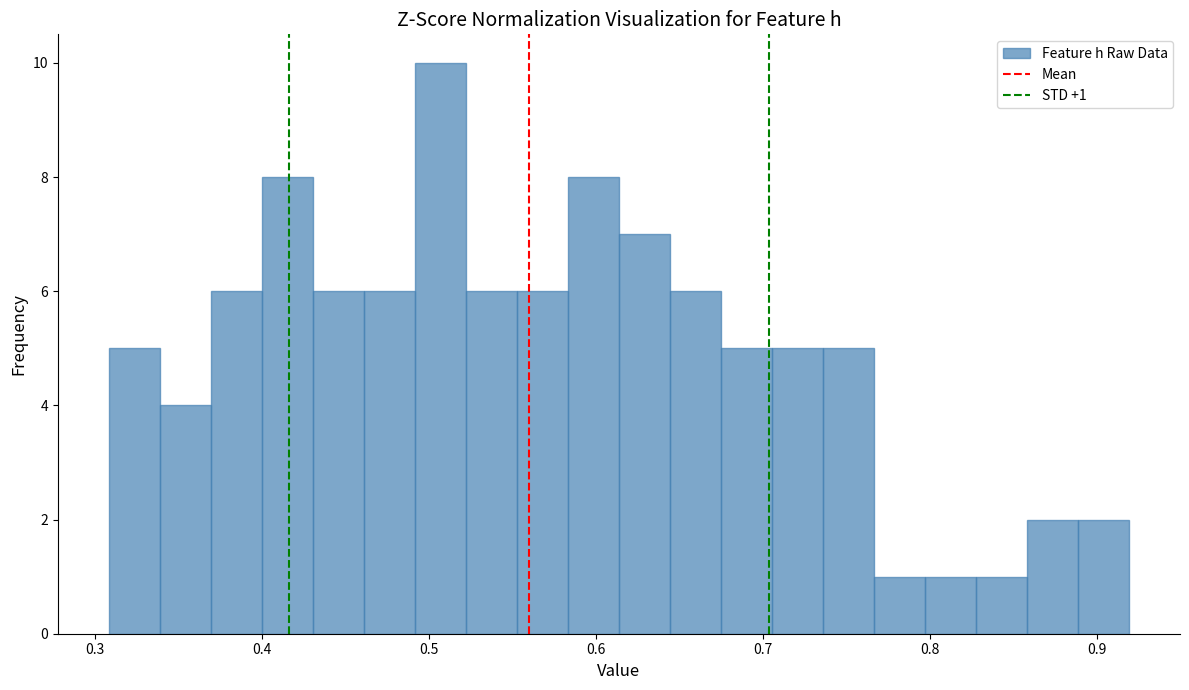

Read against the x-axis, roughly where is the centre of the tallest bar?

0.51